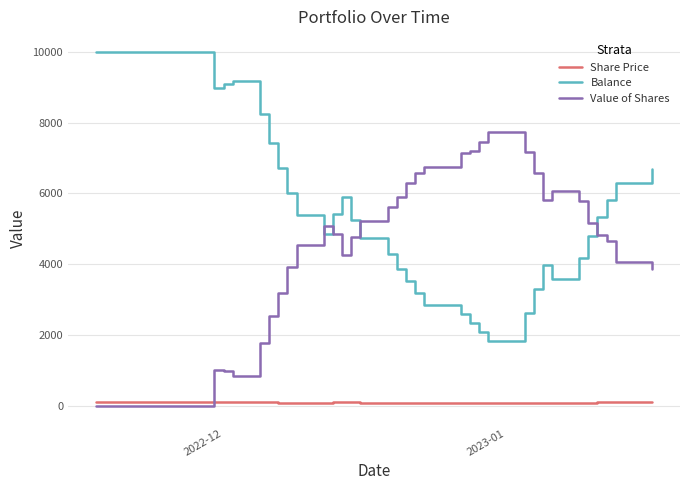

What is the average value of the Value of Shares series?

3937.9